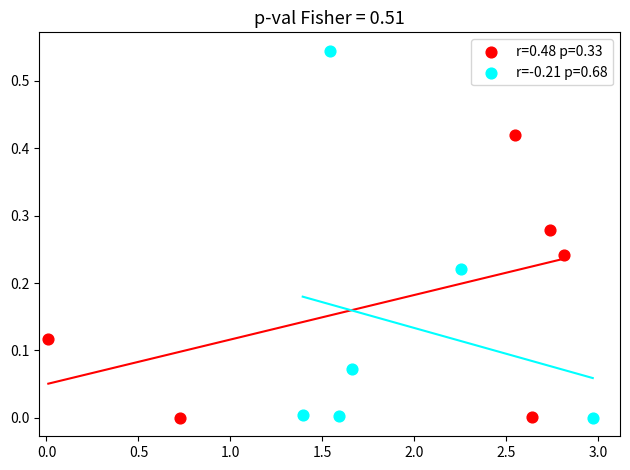

Which series has the widest spread of Y values?

r=-0.21 p=0.68